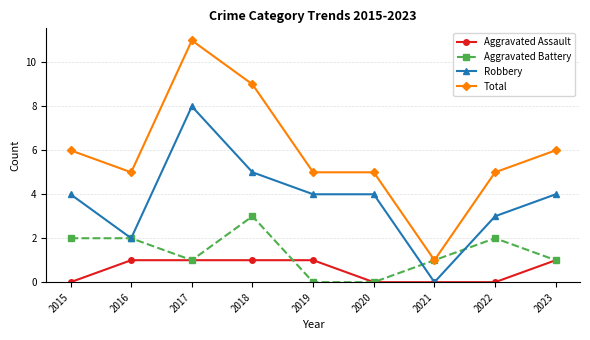

Reading left to right, extract all data points from this chart.

Aggravated Assault: 0	1	1	1	1	0	0	0	1
Aggravated Battery: 2	2	1	3	0	0	1	2	1
Robbery: 4	2	8	5	4	4	0	3	4
Total: 6	5	11	9	5	5	1	5	6